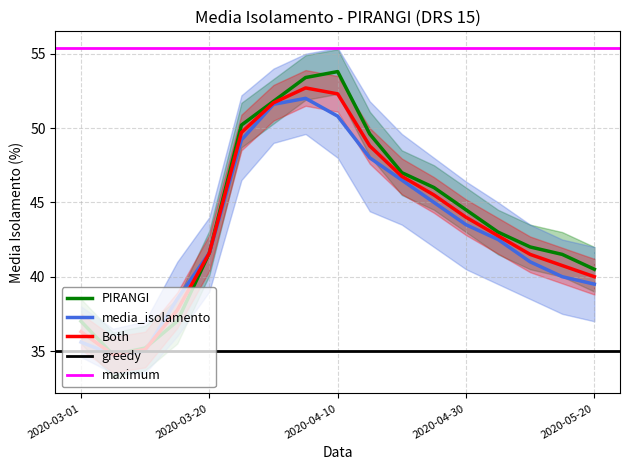

What is the difference between the maximum and minimum values in the media_isolamento_upper series?

18.0